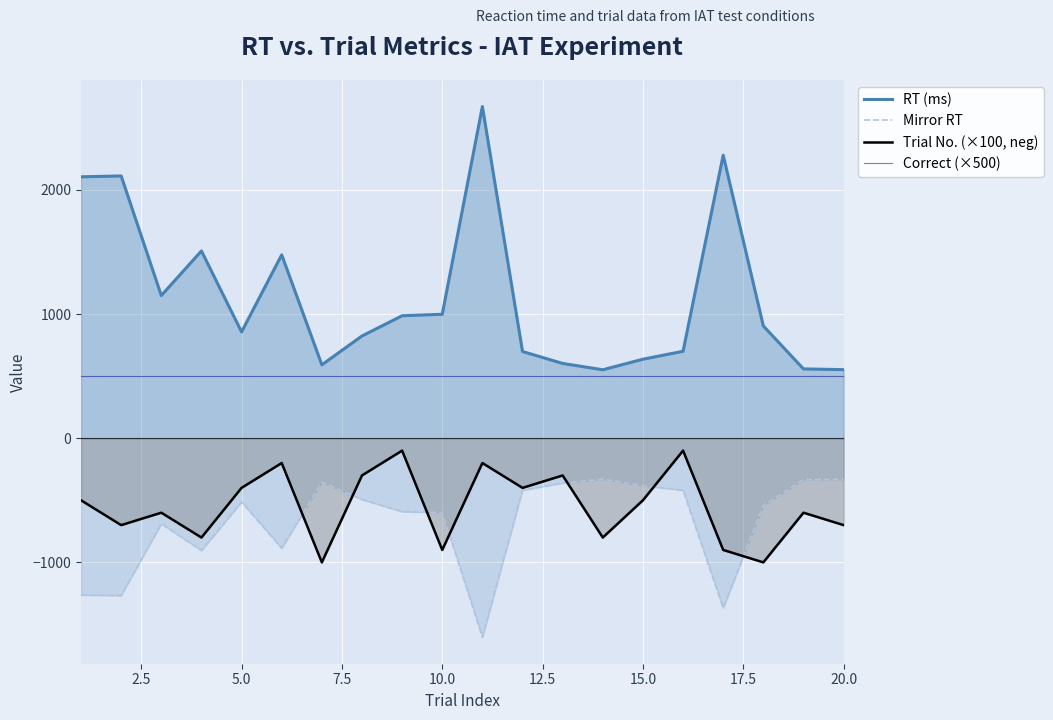

What is the minimum value shown in the chart?

-1602.6